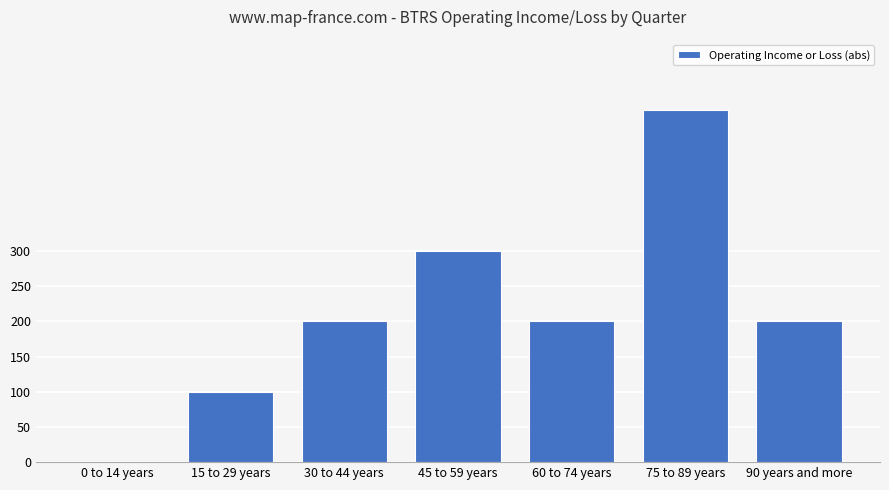

What value does the data have at 30 to 44 years?

200